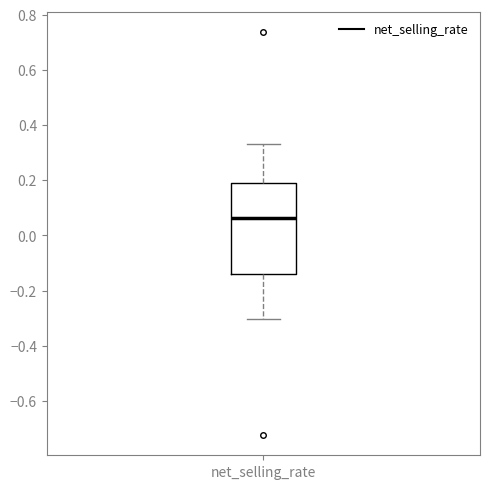

Transcribe this box plot: give where the median line is, the range the box spans, and where the two whiskers end, as read against the y-axis. The values are not printed on the chart, so give them approximately, as read against the axis.

median 0.06, box -0.14 to 0.20, whiskers -0.30 to 0.34